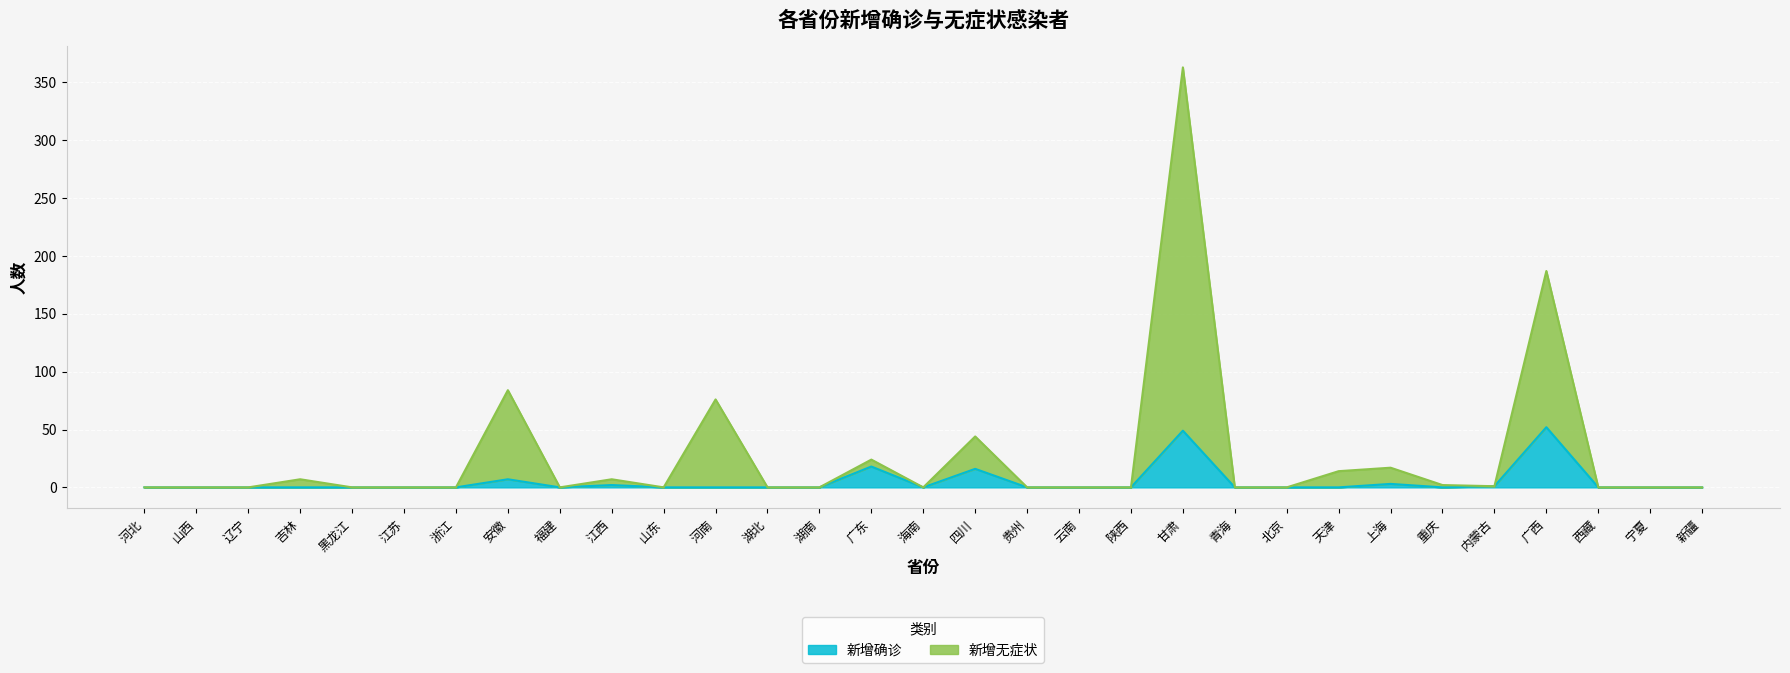

True or false: 新增确诊 and 新增无症状 cross at least once.

False